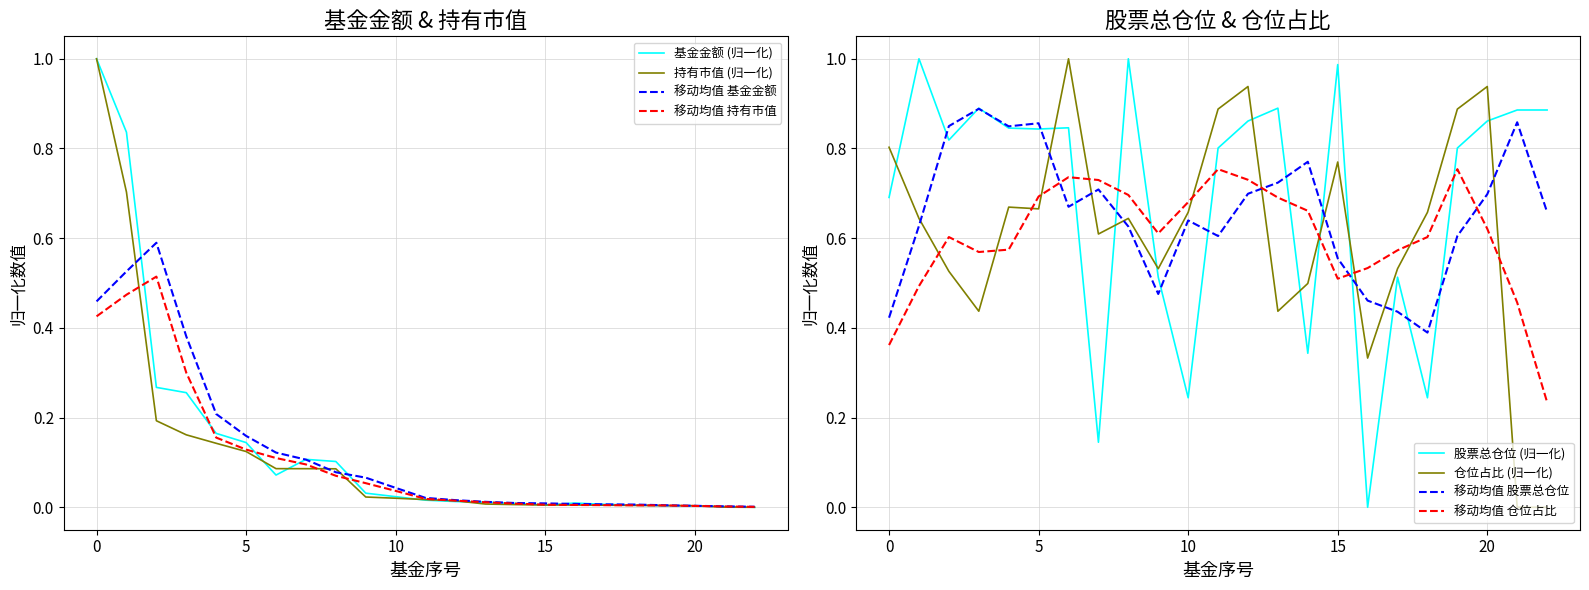

After their last crossing, which series has the higher values: 持有市值(亿元) or 基金金额?

基金金额